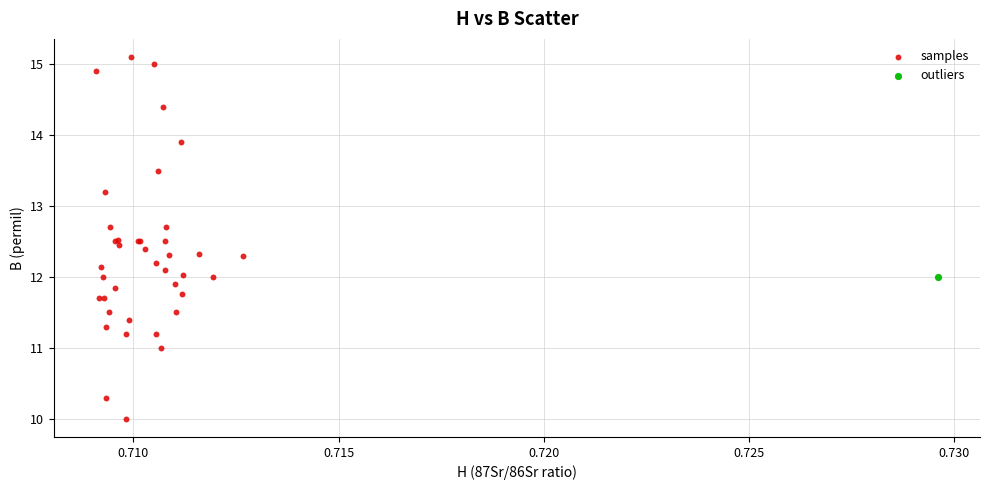

What are all the series names shown in the legend?

samples, outliers